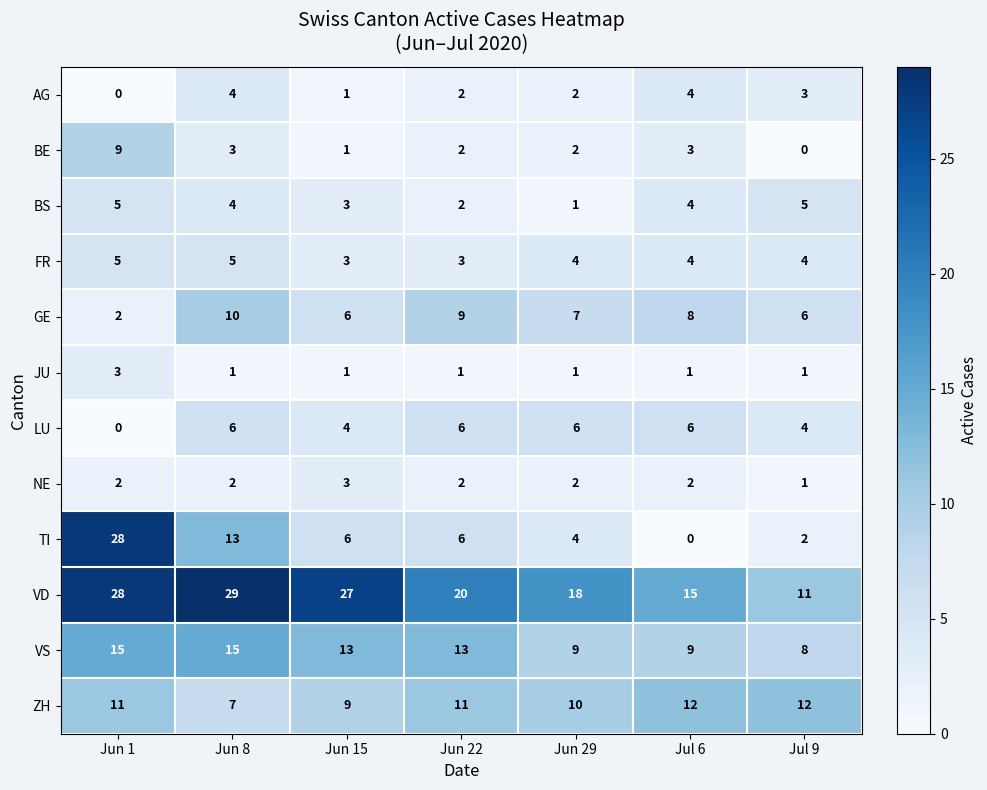

What is the sum of the VS values at Jun 15 and Jun 22?

26